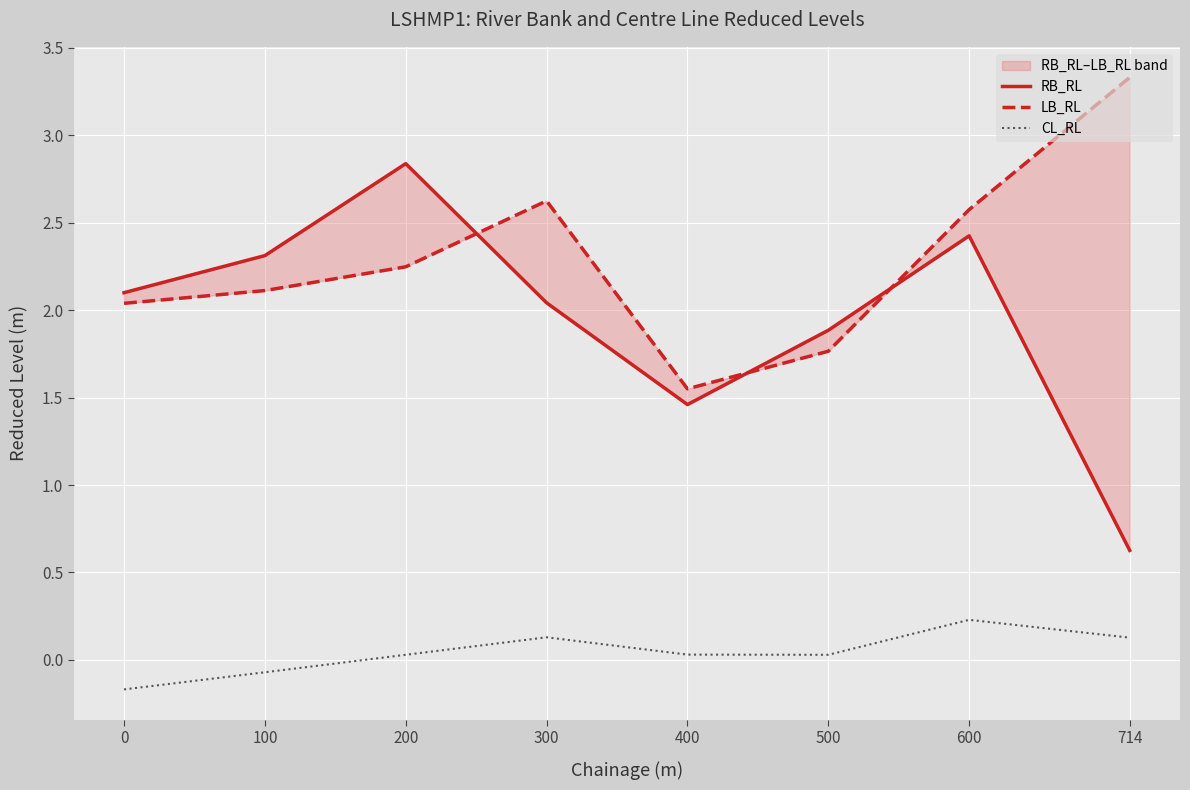

Reading right to left, extract all data points from this chart.

RB_RL: 0.6	2.4	1.9	1.5	2.0	2.8	2.3	2.1
LB_RL: 3.3	2.6	1.8	1.6	2.6	2.2	2.1	2.0
CL_RL: 0.1	0.2	0.0	0.0	0.1	0.0	-0.1	-0.2